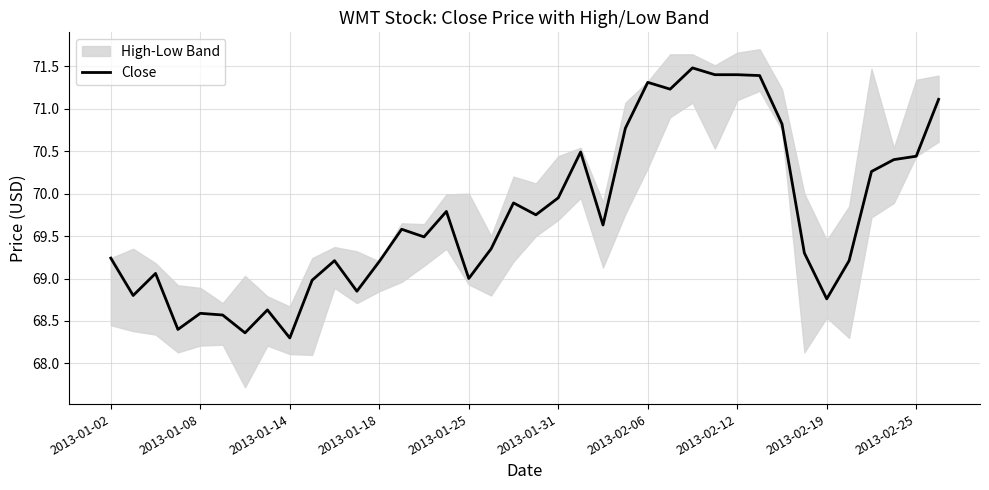

What is the highest value of the Close series?

71.5